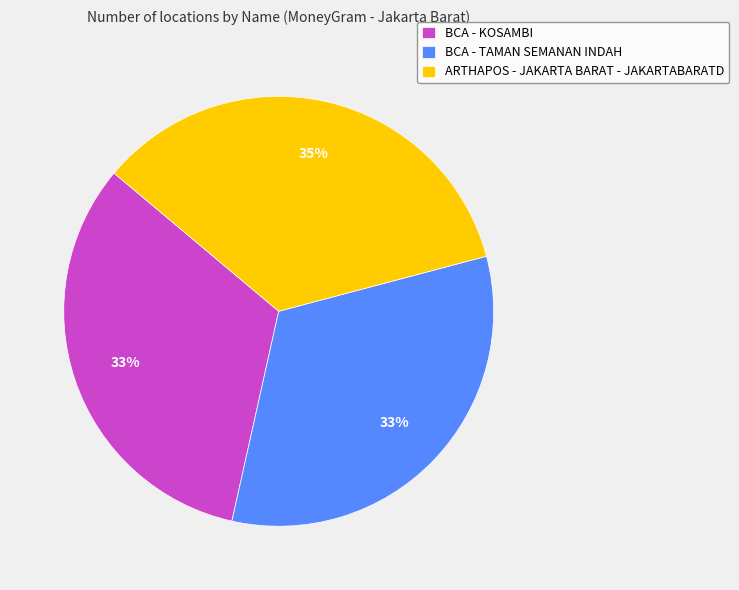

Combined, do BCA - KOSAMBI and ARTHAPOS - JAKARTA BARAT - JAKARTABARATD account for over 50%?

Yes